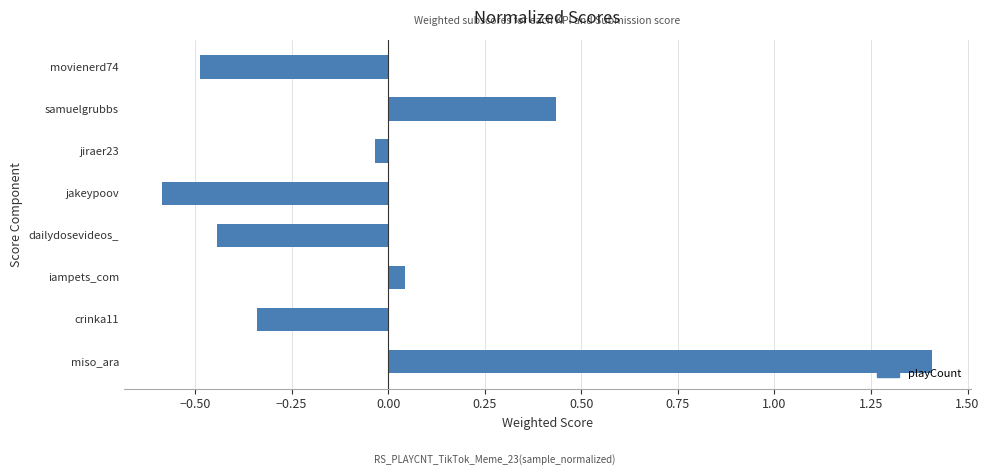

The chart shows a value of -0.3 at dailydosevideos_. True or false?

False